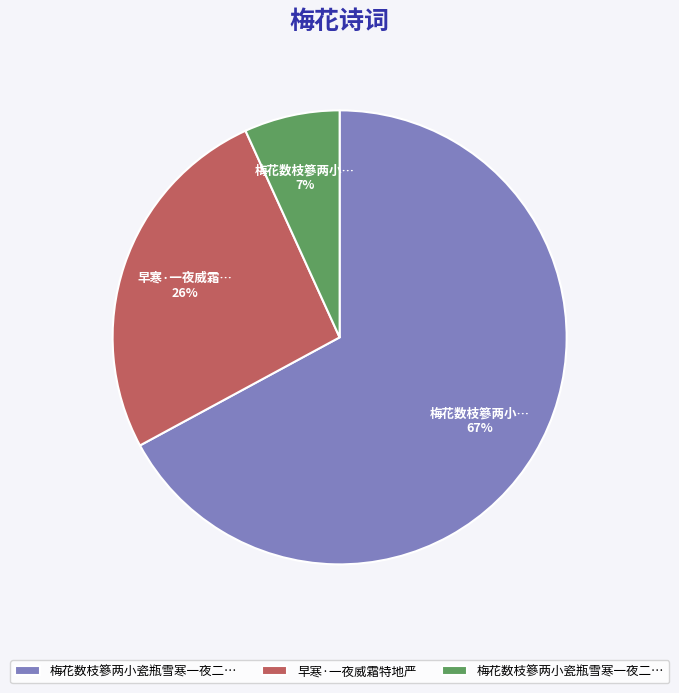

Is there a majority slice in this chart?

Yes